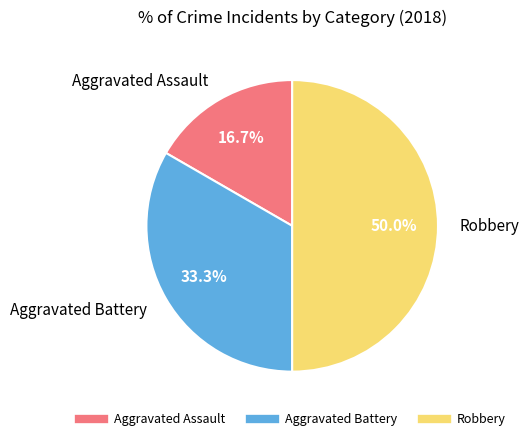

Does Aggravated Battery account for over 50% of the chart?

No